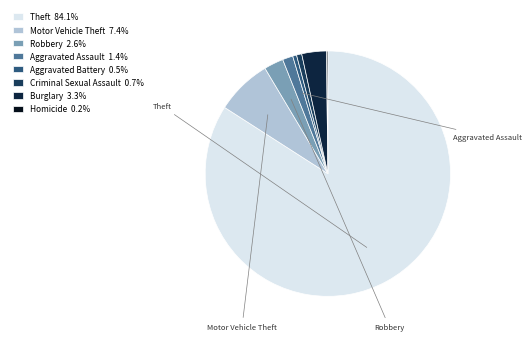

To the nearest percent, what is the difference between the Theft and Aggravated Assault slice percentages?

83%